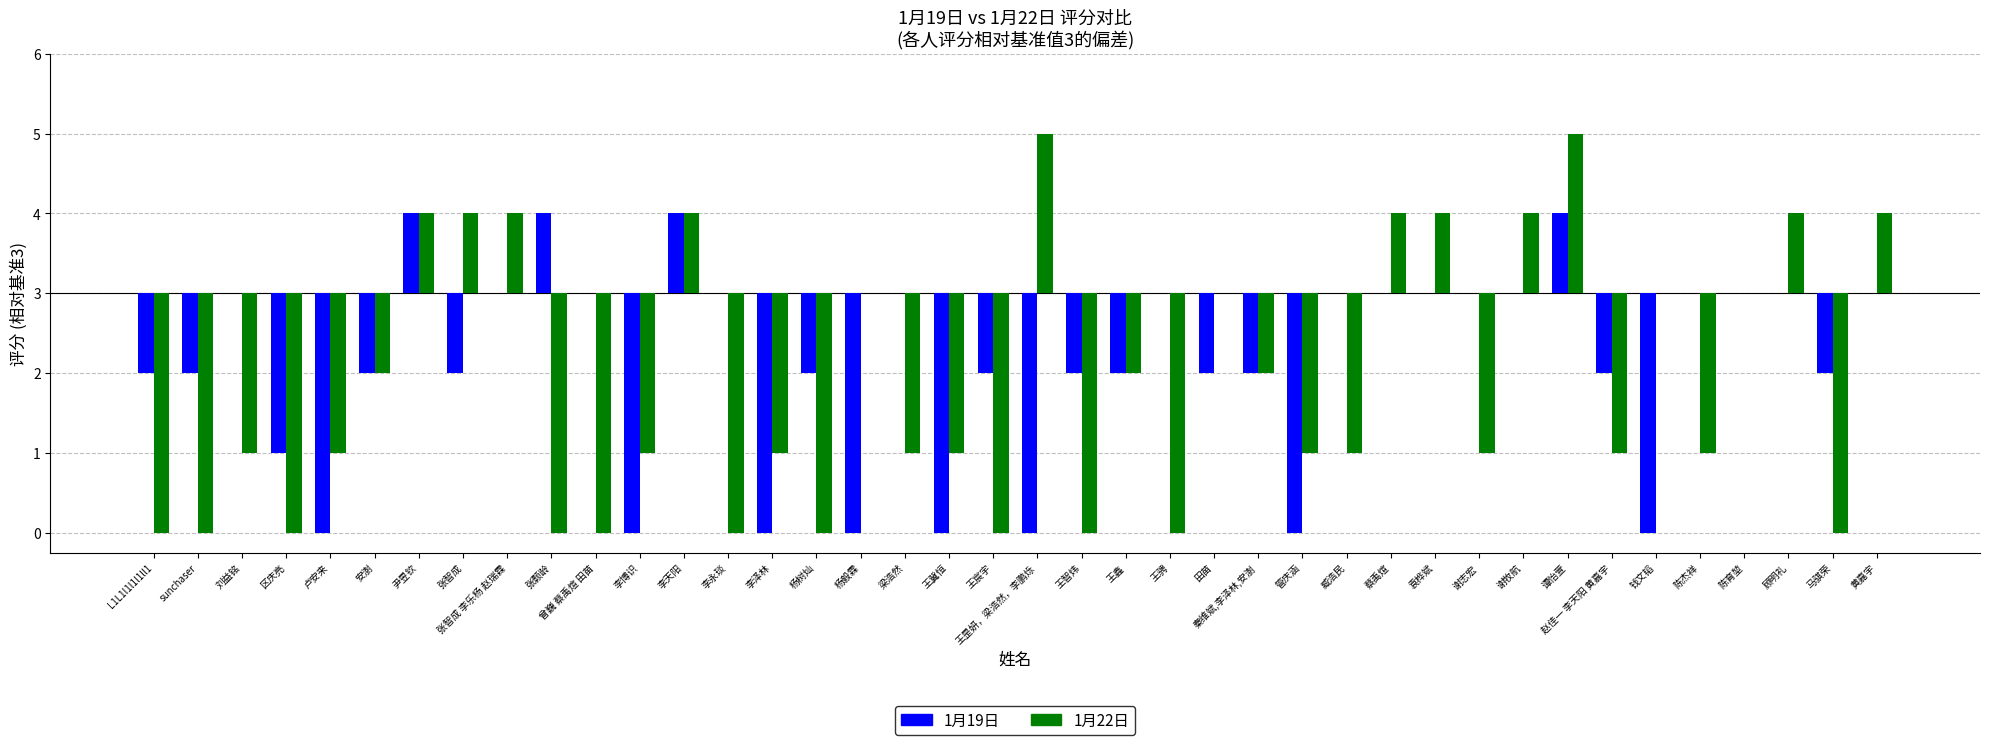

Are the bars horizontal?

No